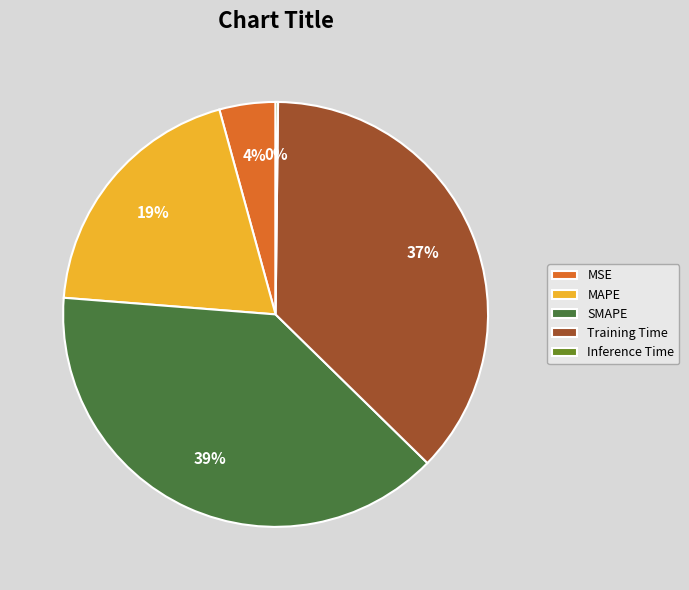

Does Training Time account for over 50% of the chart?

No